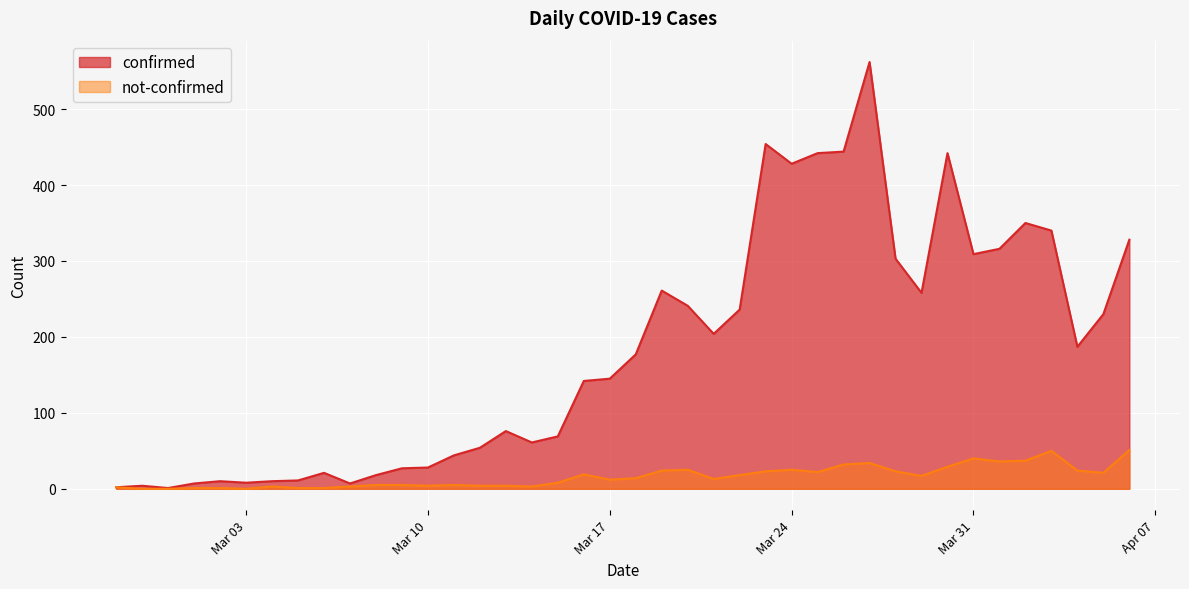

Read the confirmed value at 2020-03-30, to the nearest 50.

450